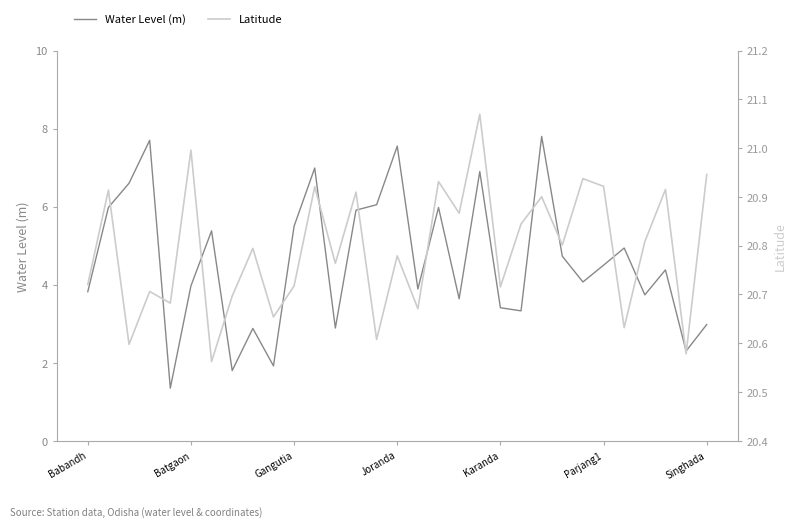

The Water Level (m) series shows 4.5 at Parjang1. True or false?

True